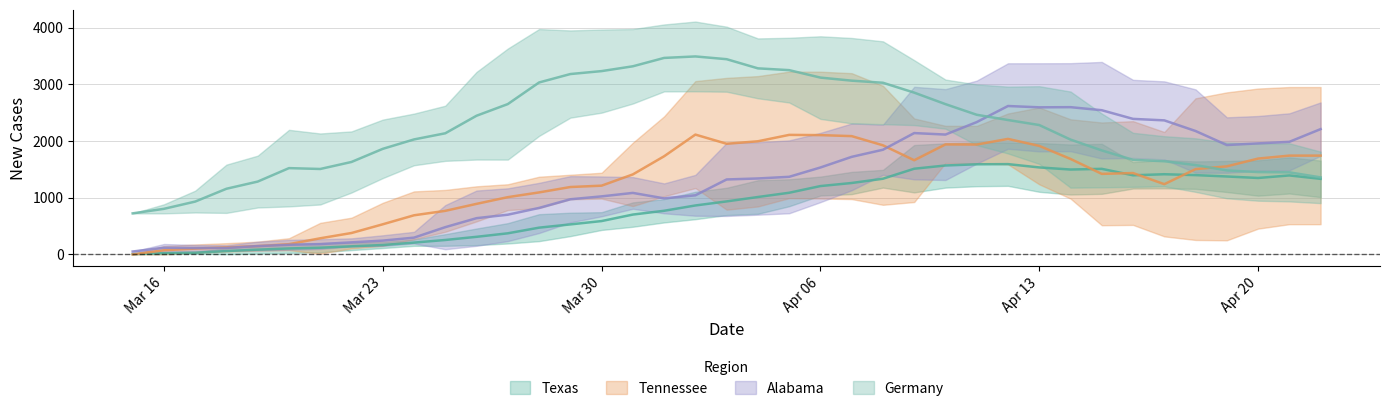

What value does the Alabama series have at 4?

275.3